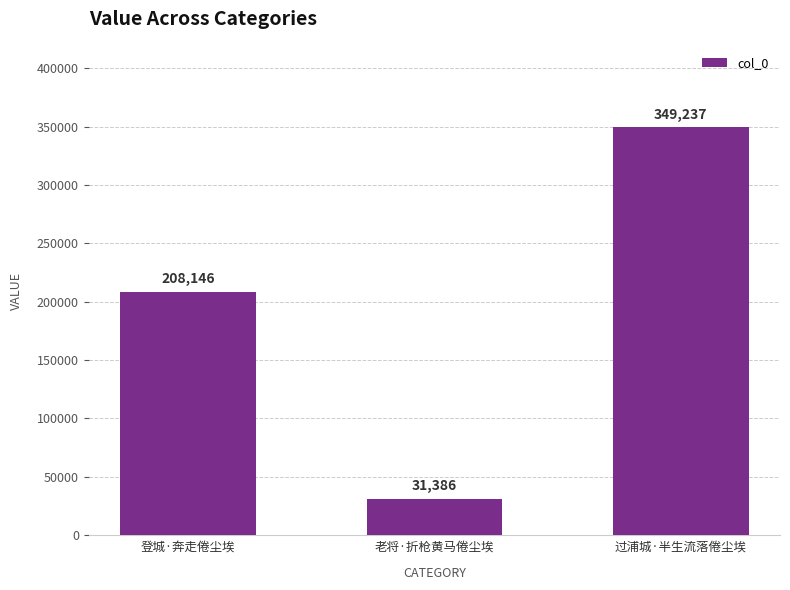

Does the chart contain stacked bars?

No